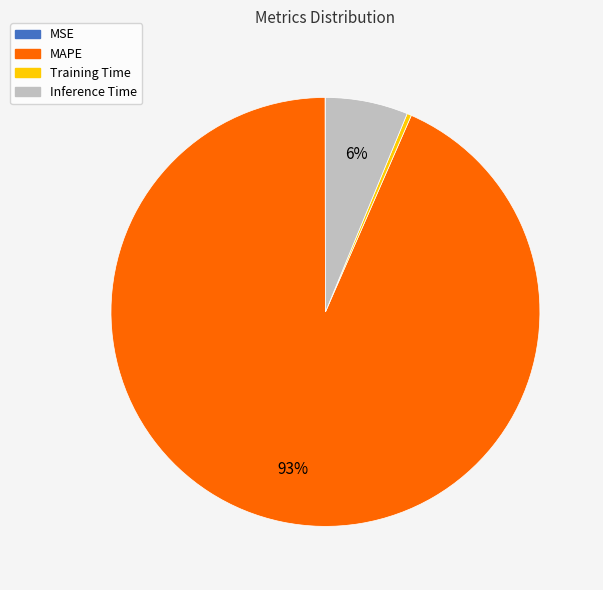

Approximately how many times larger is the value at Inference Time compared to MAPE?

0.1